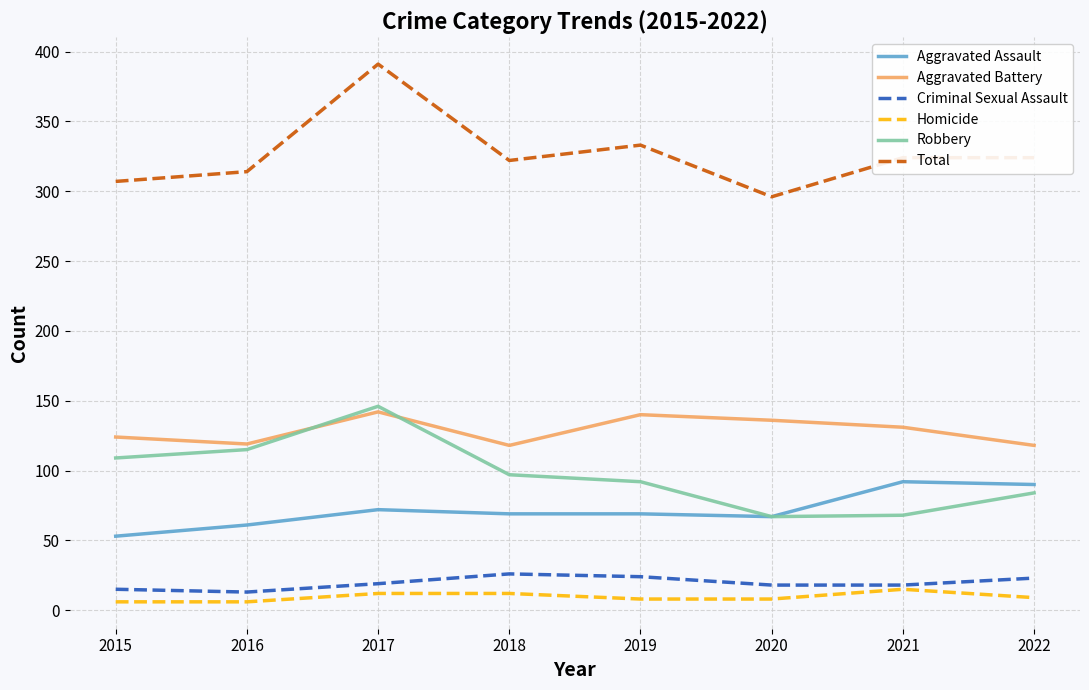

What is the greatest value displayed?

391